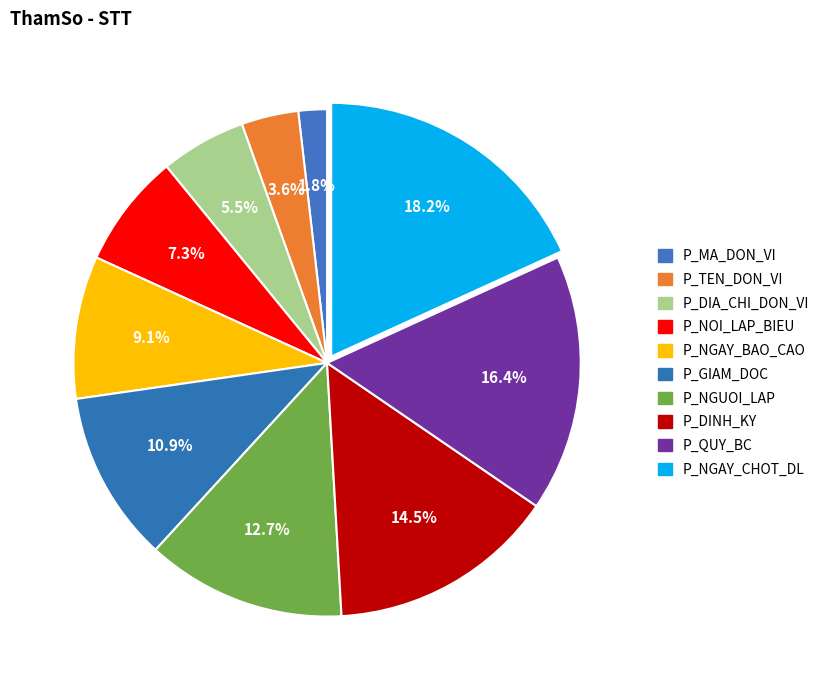

How many slices are in this pie chart?

10